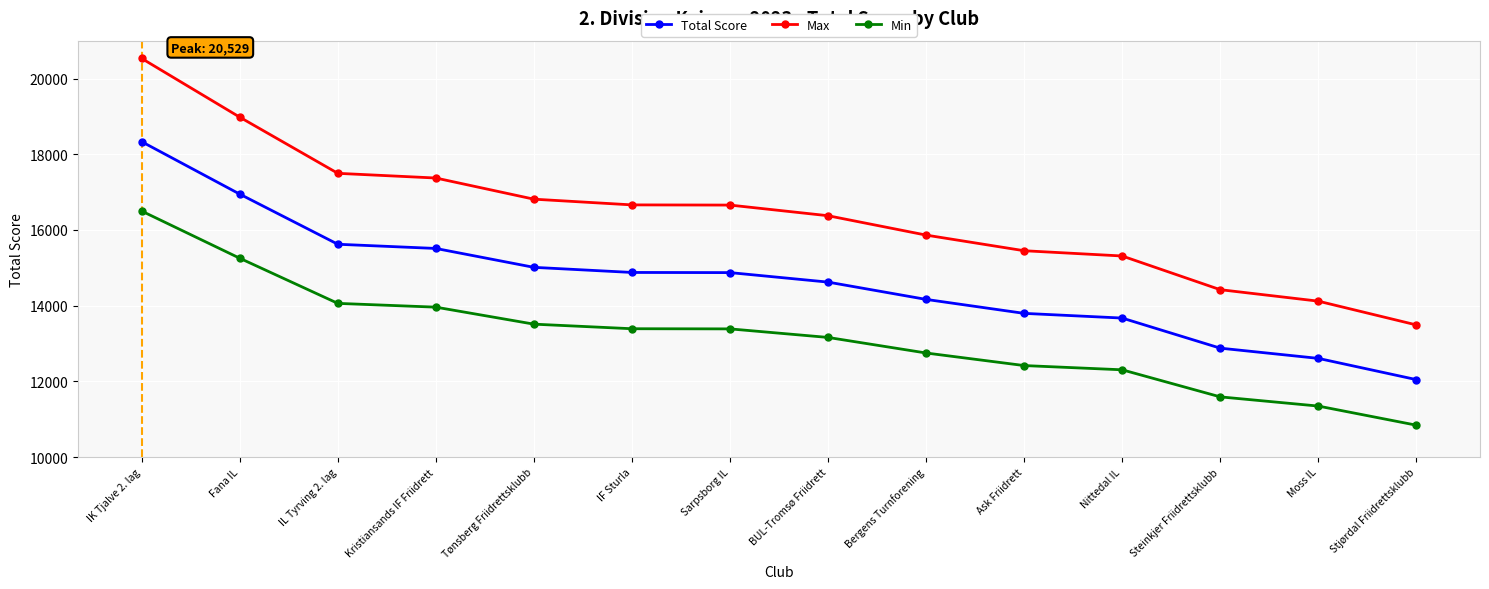

True or false: Total Score and Max intersect in this chart.

False